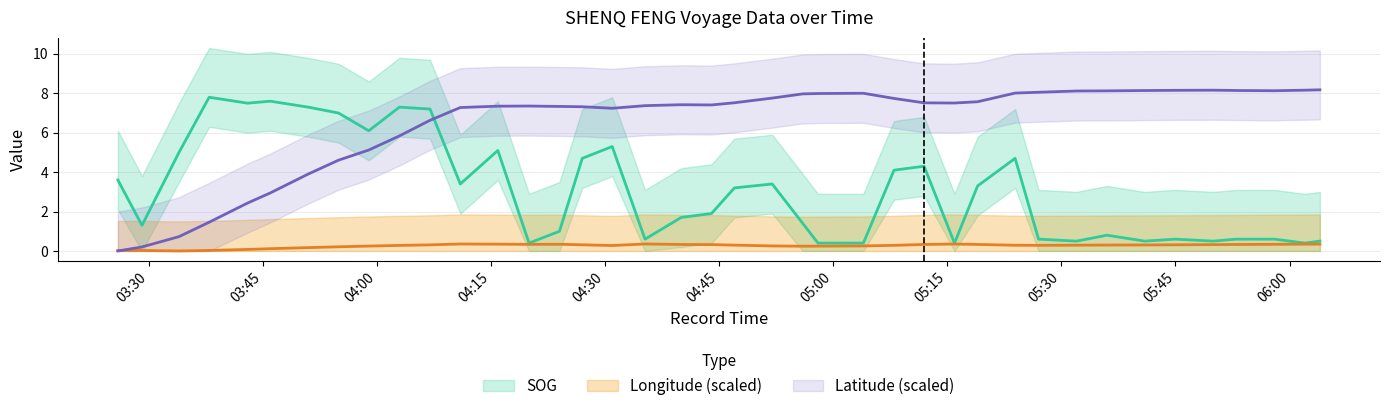

Which series has the largest total across all categories?

Latitude